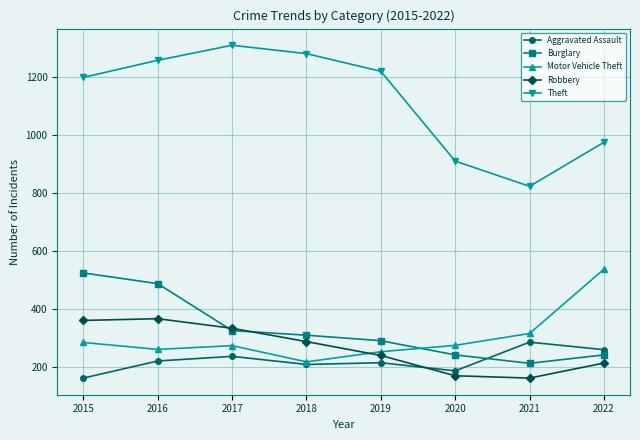

At which category is the sum across all series the highest?

2016